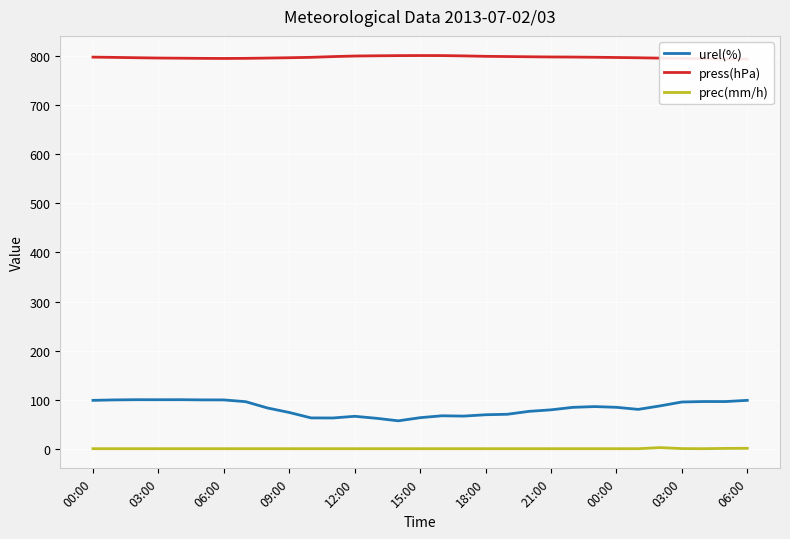

Is it true that prec(mm/h) equals 1.0 at 28?

False